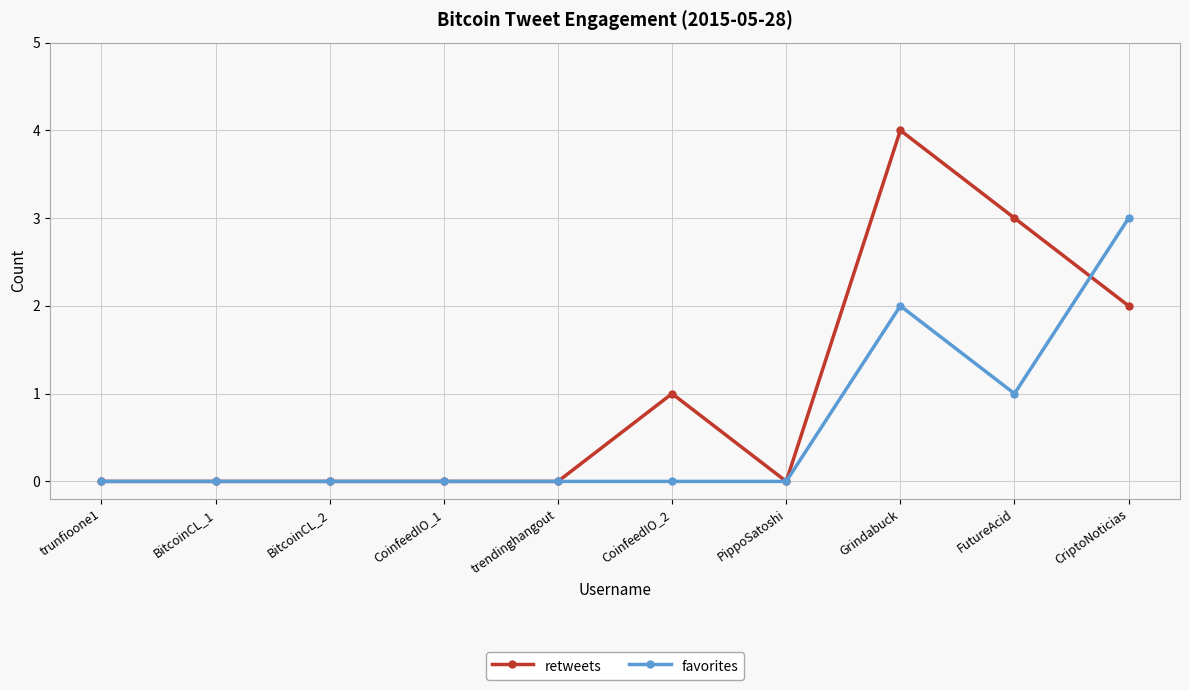

What is the greatest value displayed?

4